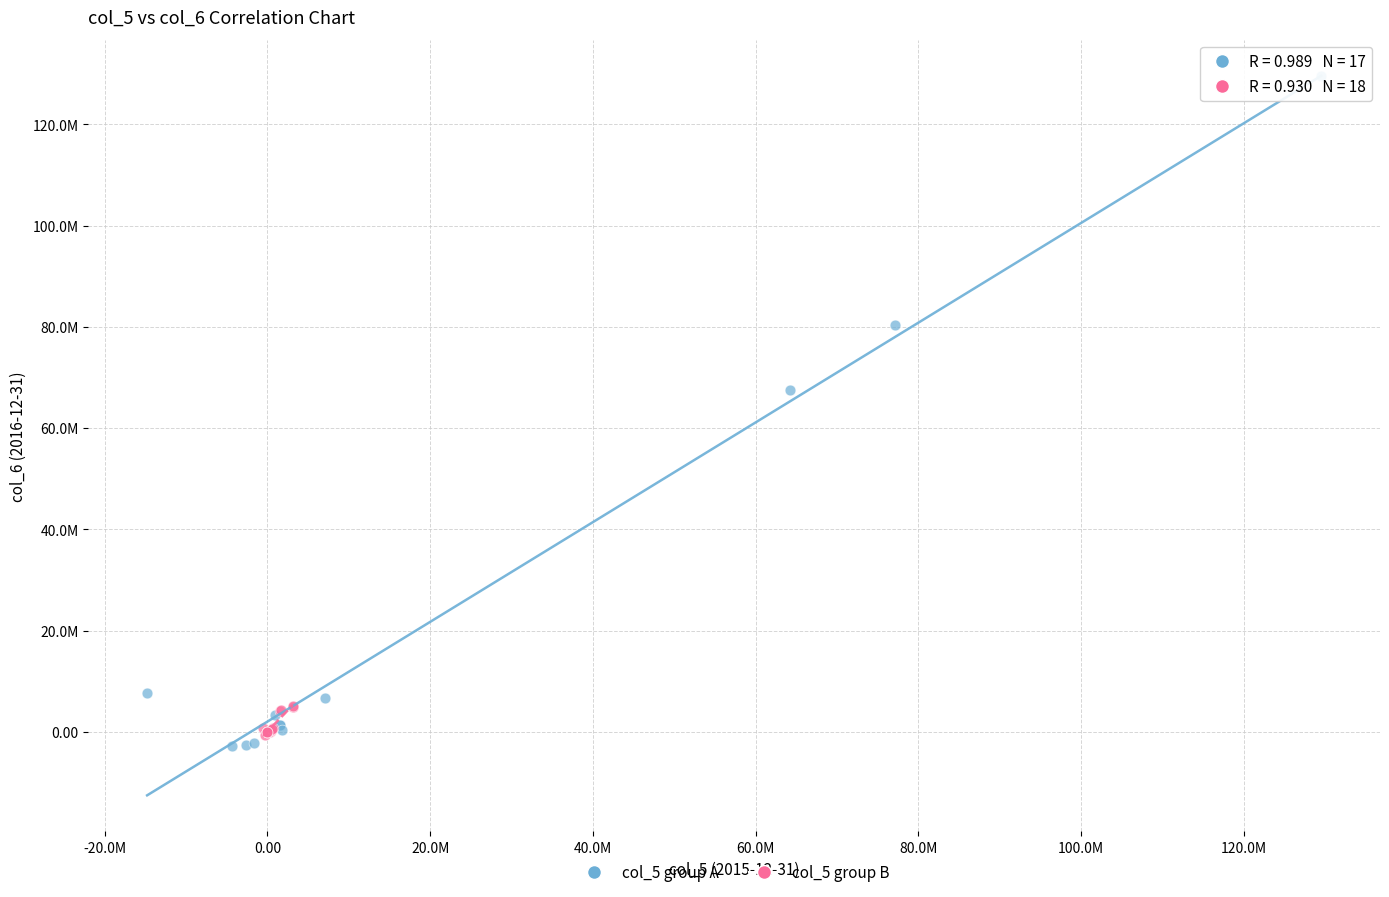

What are all the series names shown in the legend?

col_5 group A, col_5 group B